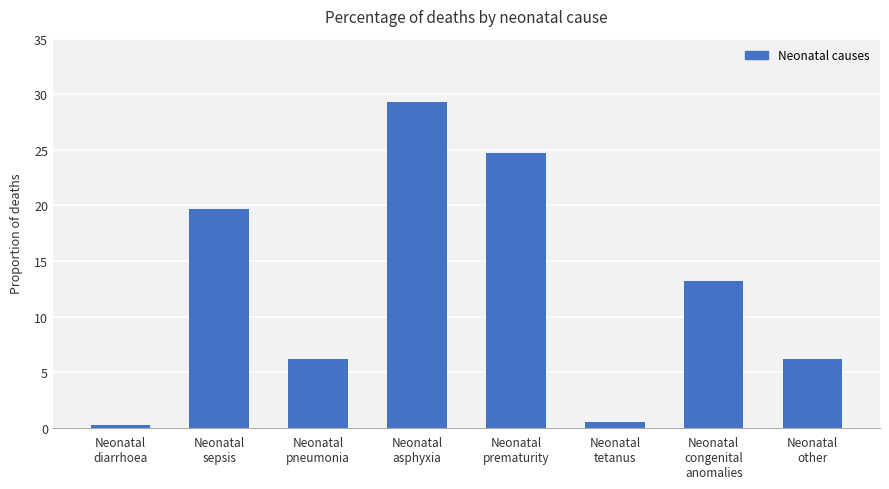

Is it true that the value at Neonatal
prematurity is 36.8?

False